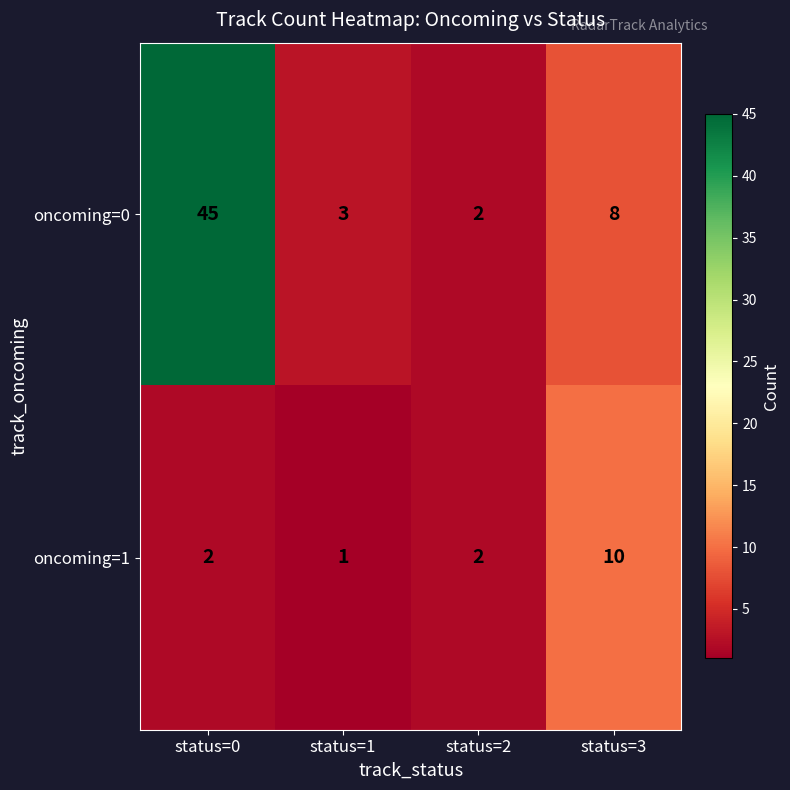

The oncoming=0 series shows 4 at status=2. True or false?

False